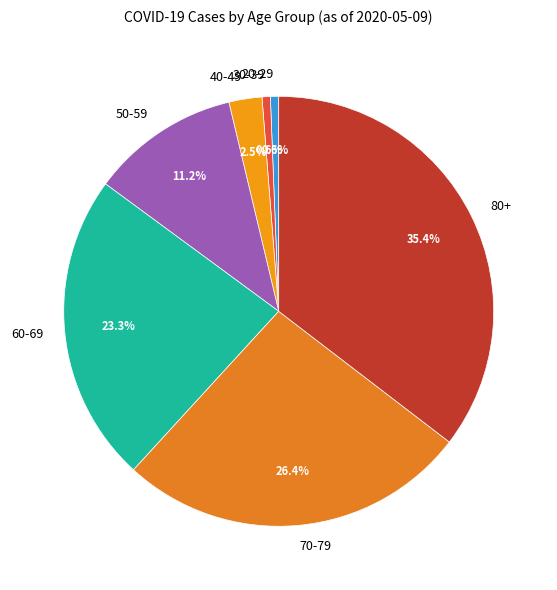

Between 40-49 and 70-79, which is larger?

70-79